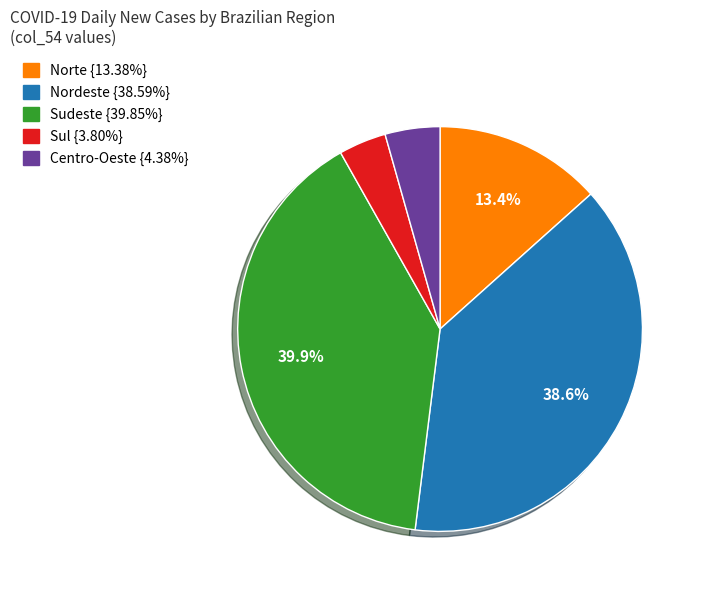

Does any single category account for the majority?

No